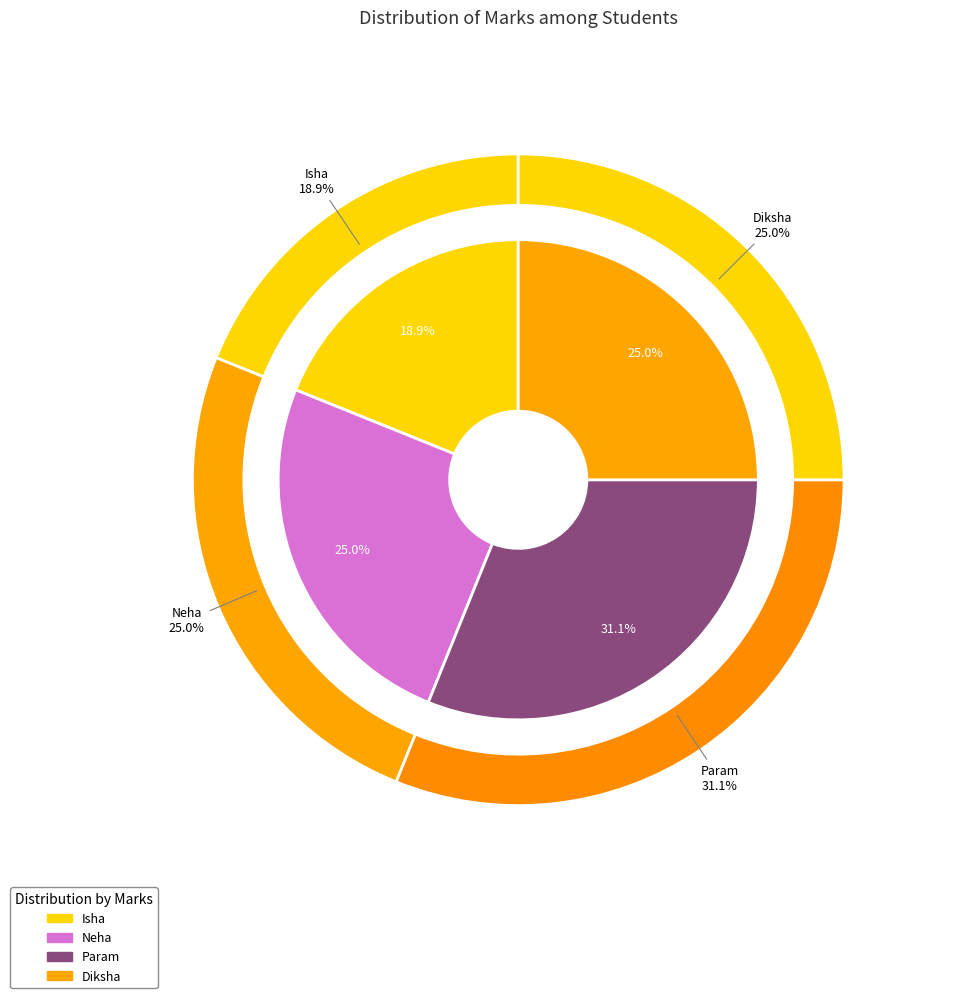

Combined, do Param and Isha account for over 50%?

No